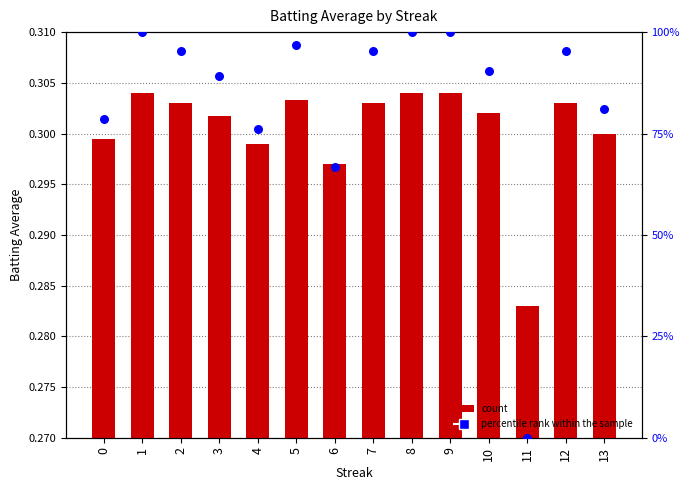

Is the value of percentile rank within the sample at 2 greater than the value of Batting Average1 at 9?

Yes